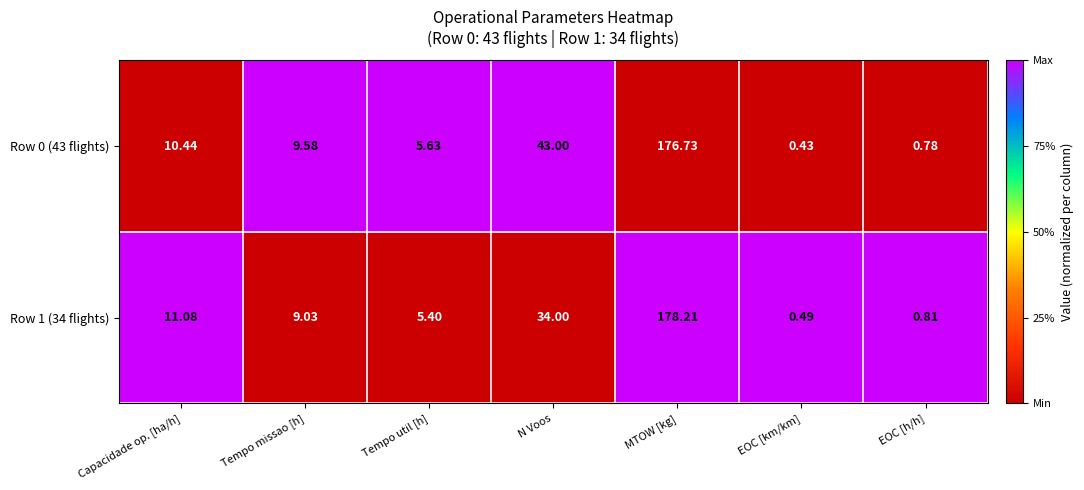

At which category does the chart reach its peak across all series?

MTOW [kg]